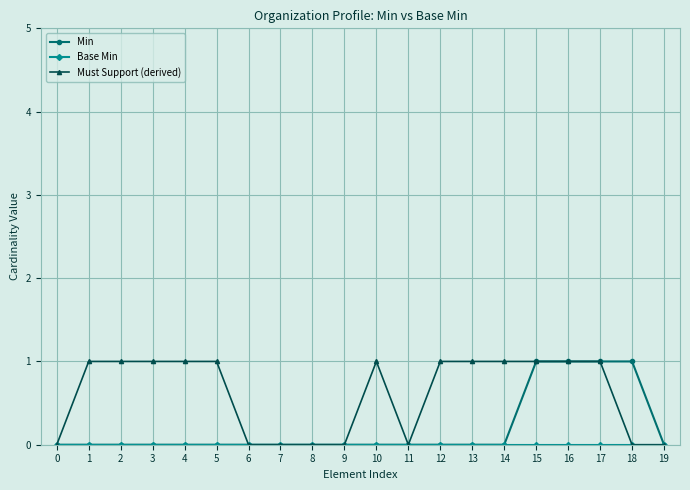

True or false: Must Support (derived) has a value of 1 at 3.

True